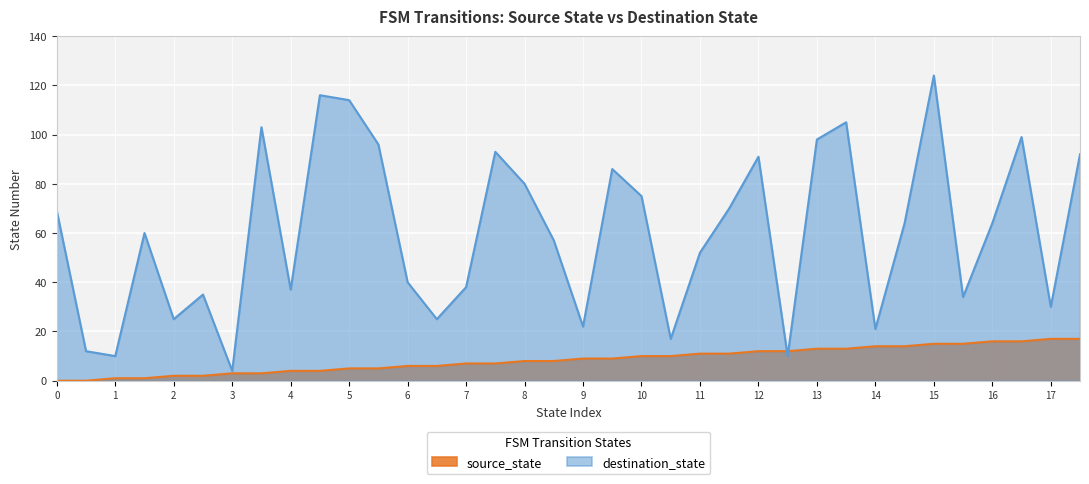

True or false: source_state has more than 0 points higher than both neighbors.

False